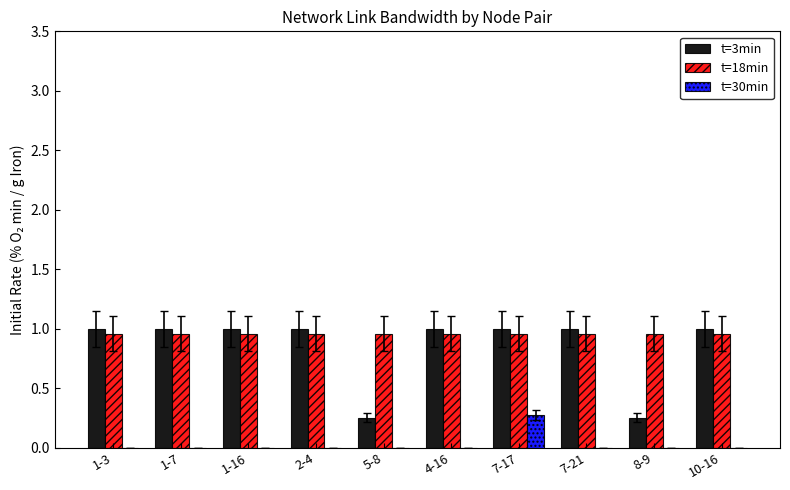

Which category has the highest value in the t=30min series?

7-17